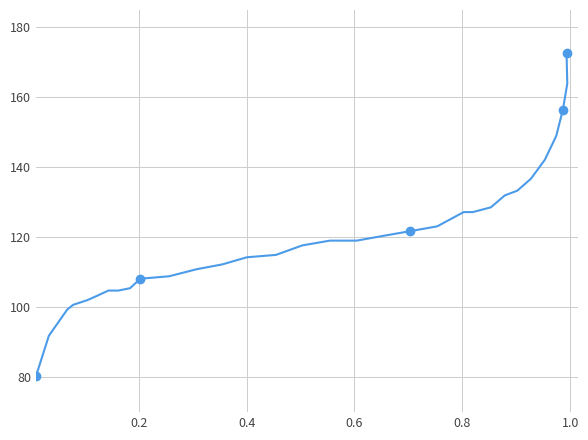

What is the difference between the maximum and minimum values?

92.5